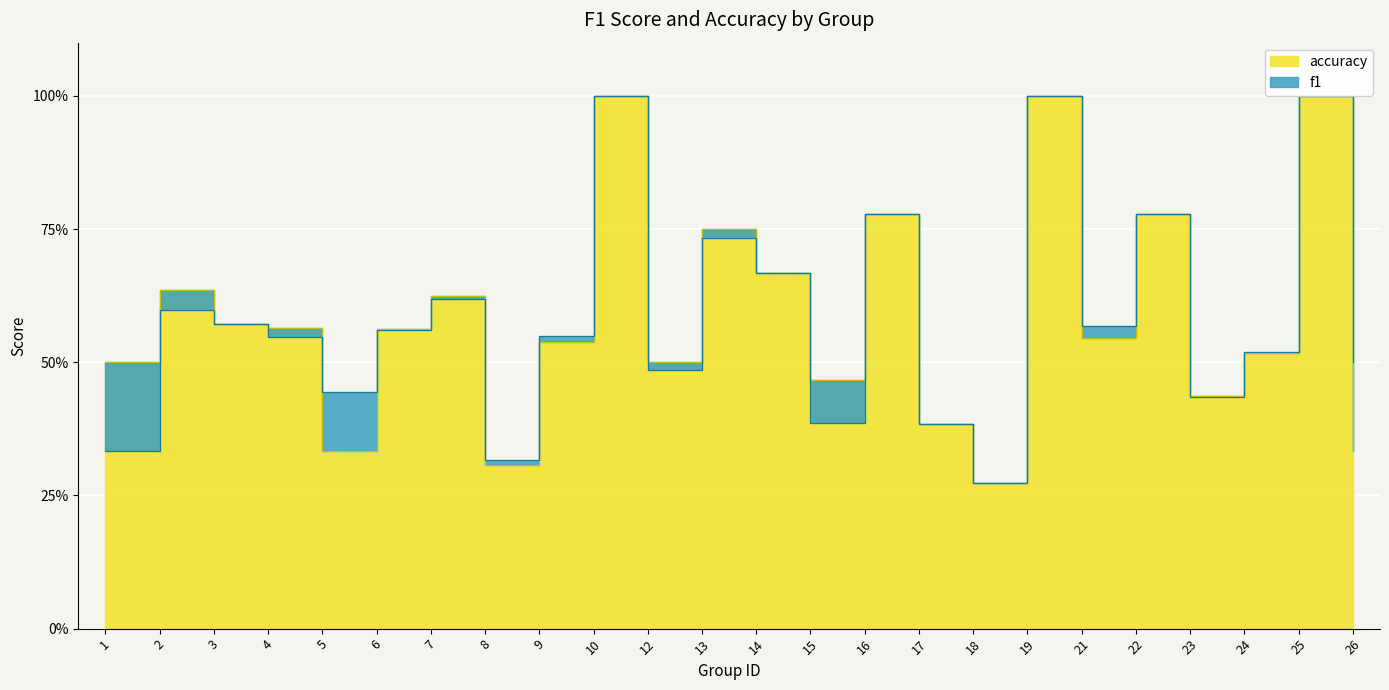

Is the value of accuracy at 1 greater than the value of f1 at 19?

No